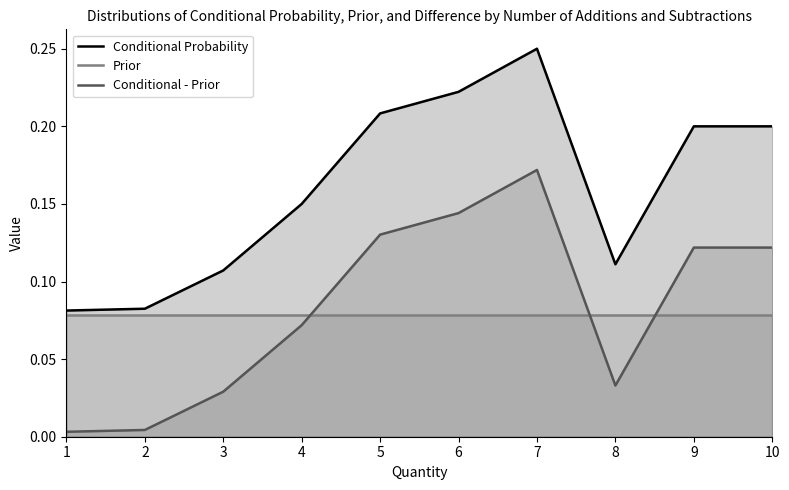

In Conditional Probability, how many points are higher than both neighbors (excluding endpoints)?

1